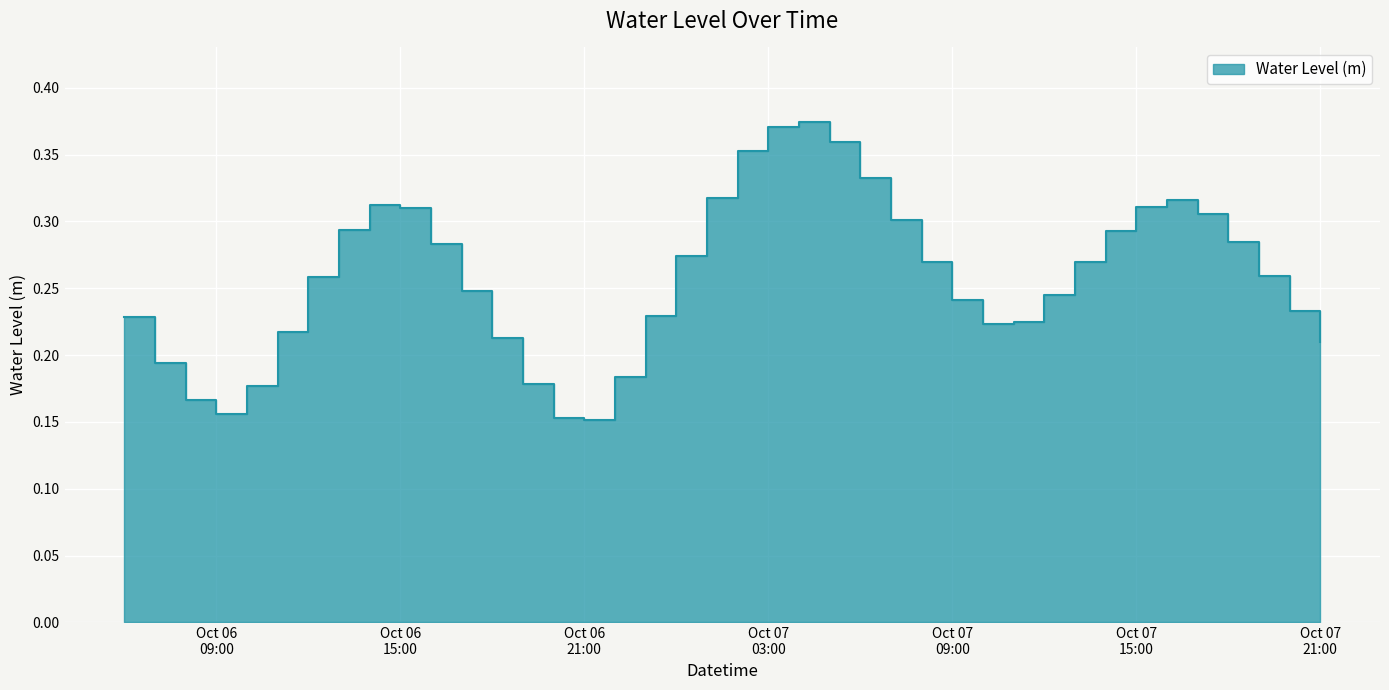

Between 2023-10-07 09:00:00 and 2023-10-07 00:00:00, which is larger?

2023-10-07 00:00:00